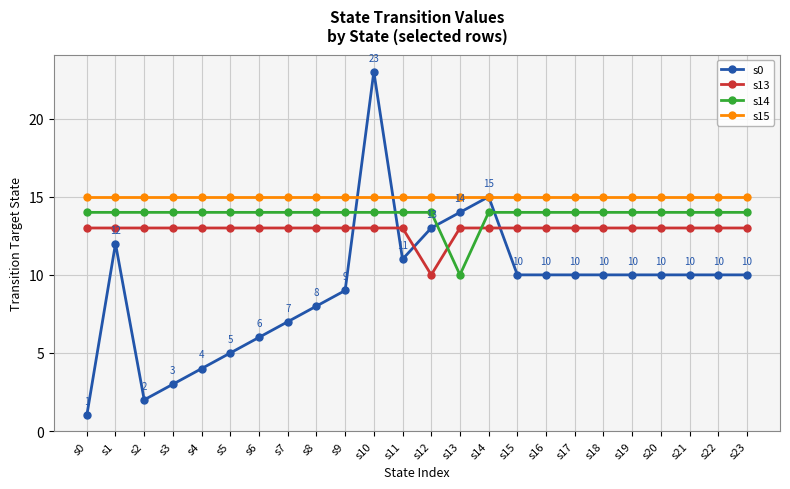

Does the chart display data point markers on the line(s)?

Yes